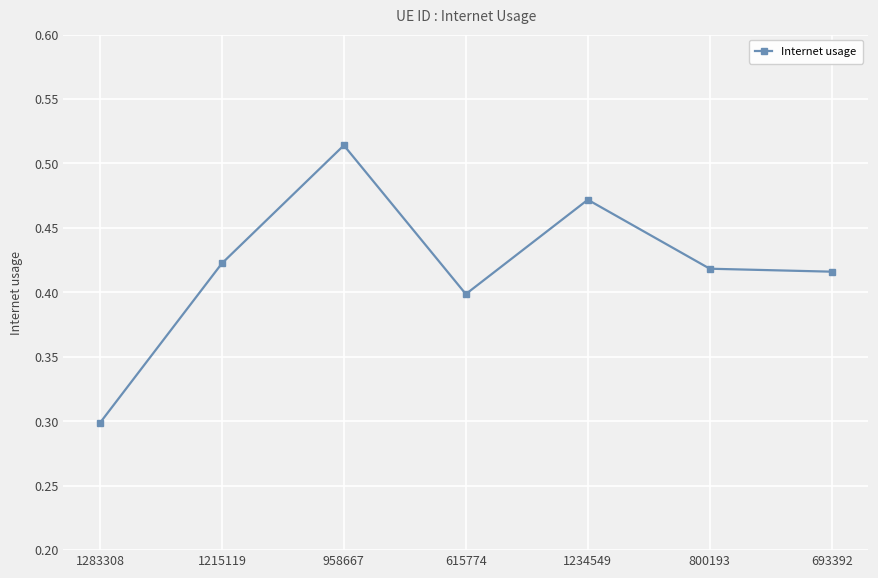

The value at 615774 is 0.4. True or false?

True